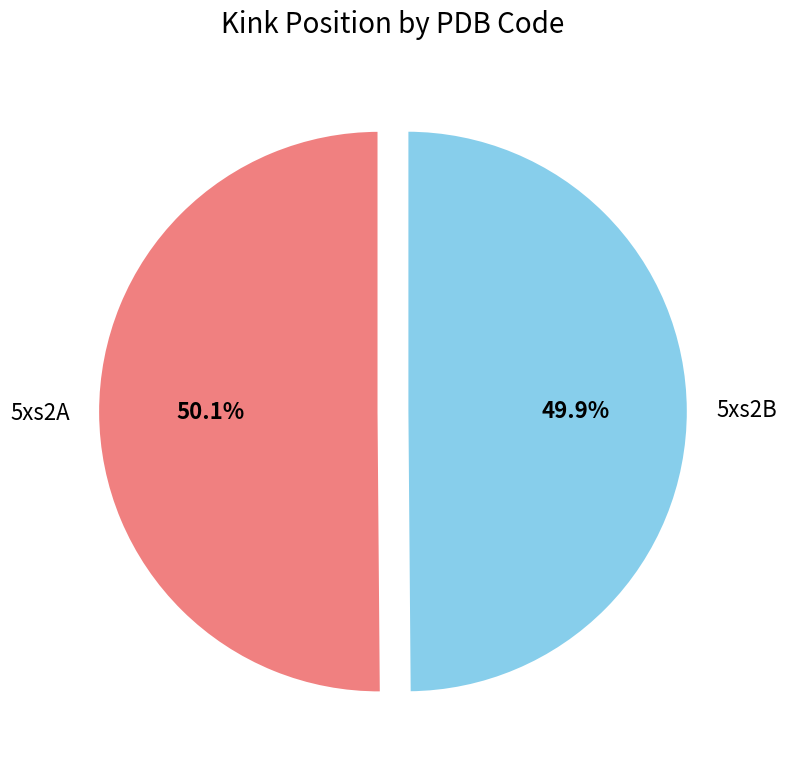

True or false: 5xs2B accounts for 50% of the total.

True